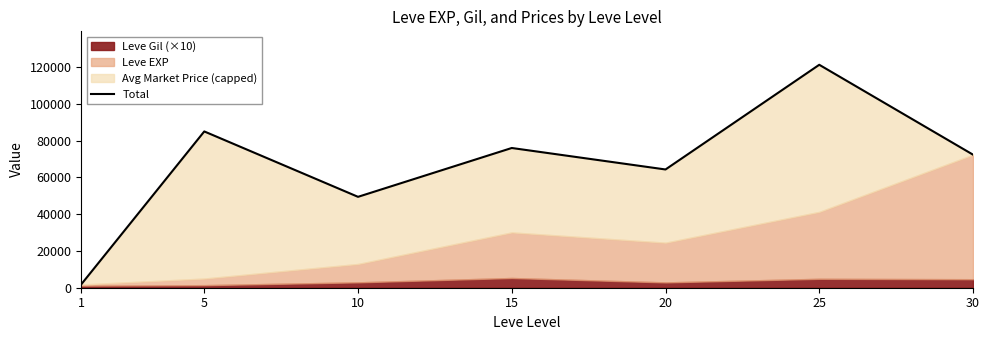

Reading right to left, extract all data points from this chart.

30=72360	25=121240	20=64305	15=75985	10=49426	5=84990	1=1857